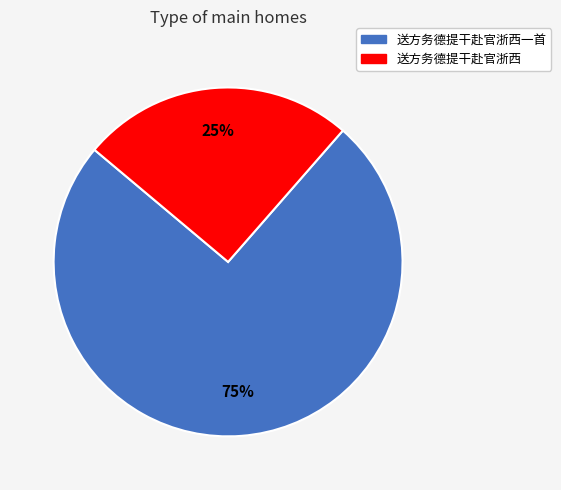

Is there any slice that represents more than half of the pie?

Yes